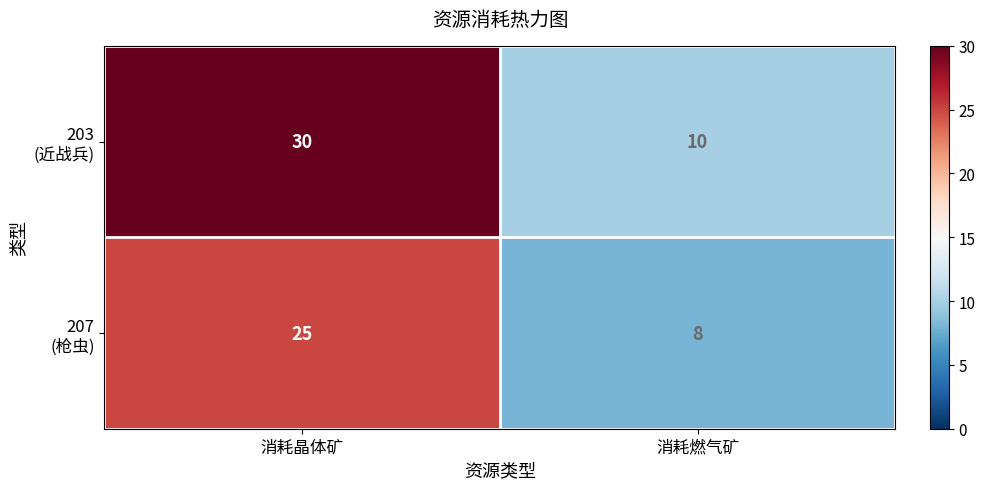

What is the greatest value displayed?

30